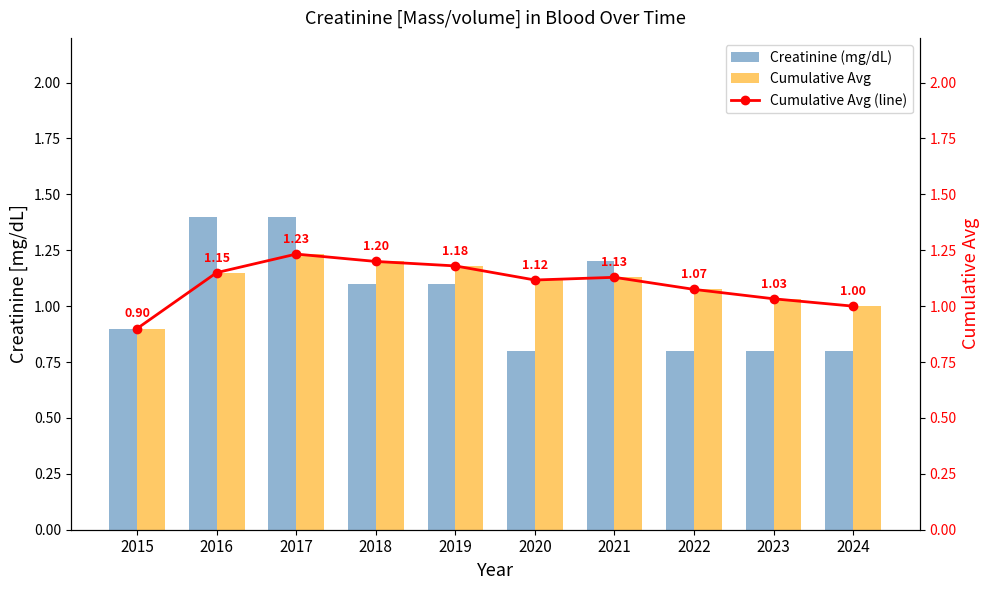

True or false: Cumulative Avg has a value of 1.1 at 2020.

True